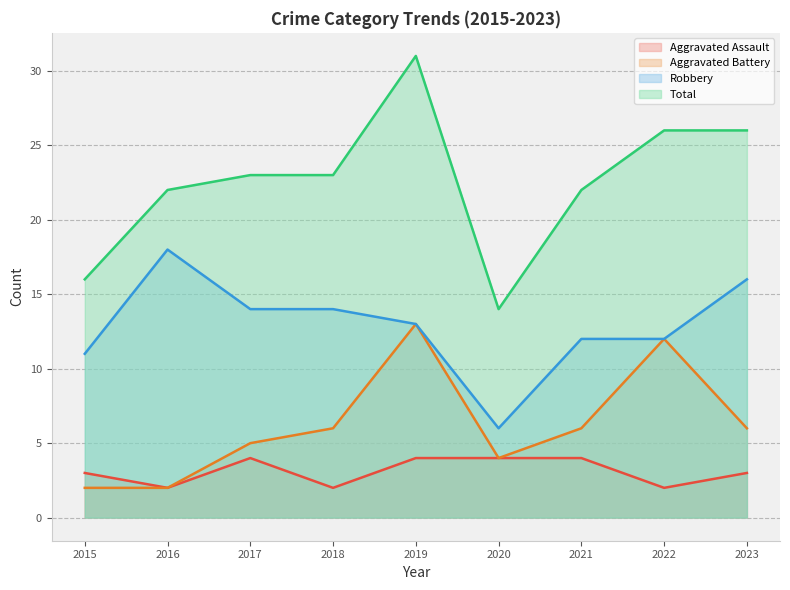

Which category has the lowest value in the Robbery series?

2020